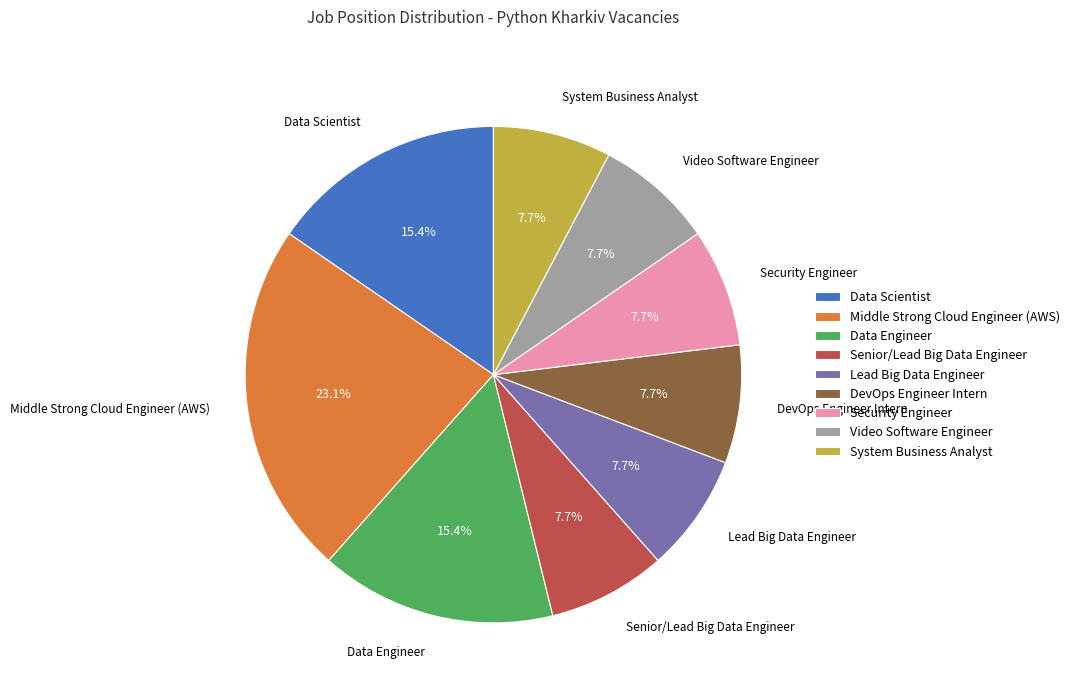

Is it true that System Business Analyst is 8% of the pie?

True